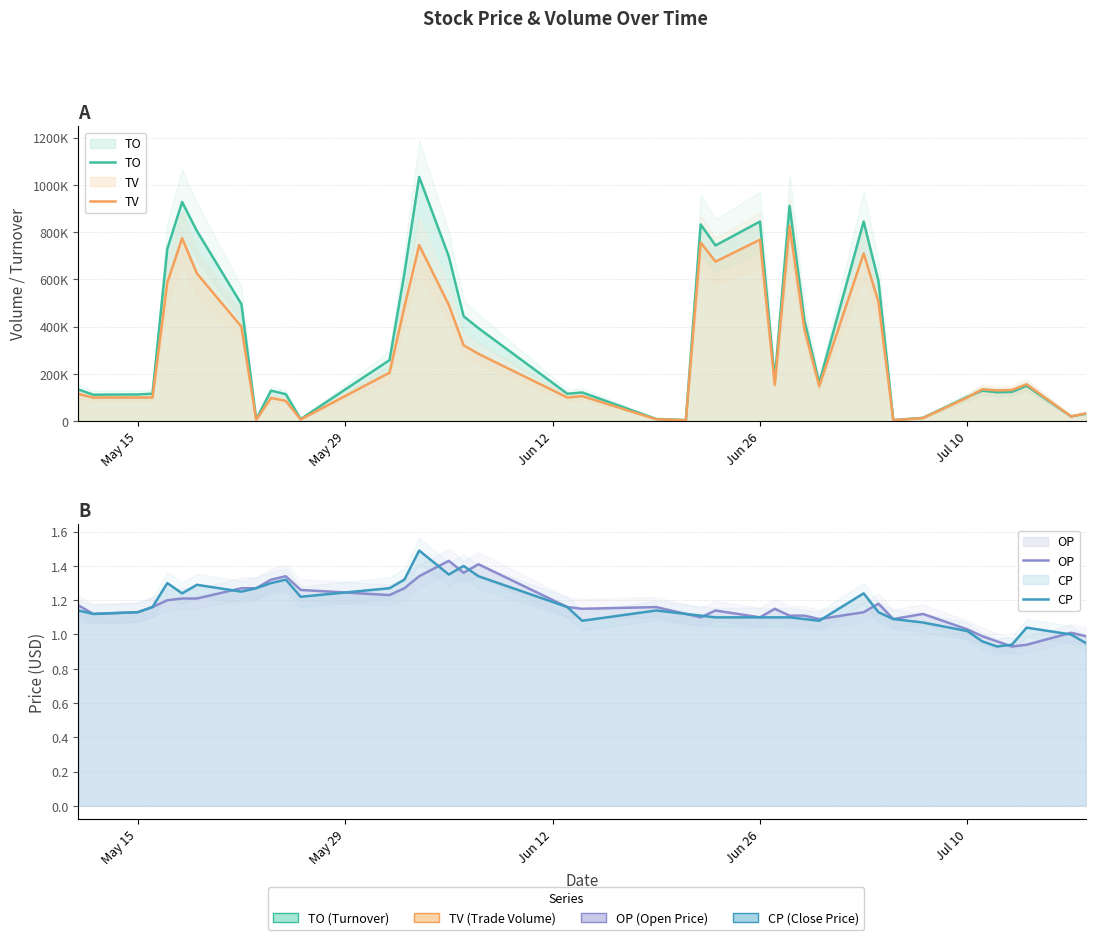

True or false: OP and CP cross at least once.

True